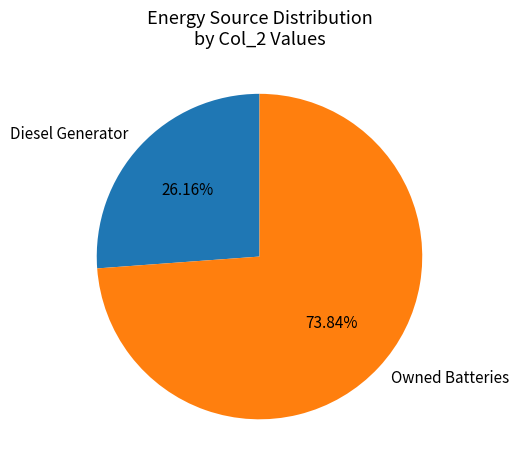

Between Diesel Generator and Owned Batteries, which is larger?

Owned Batteries